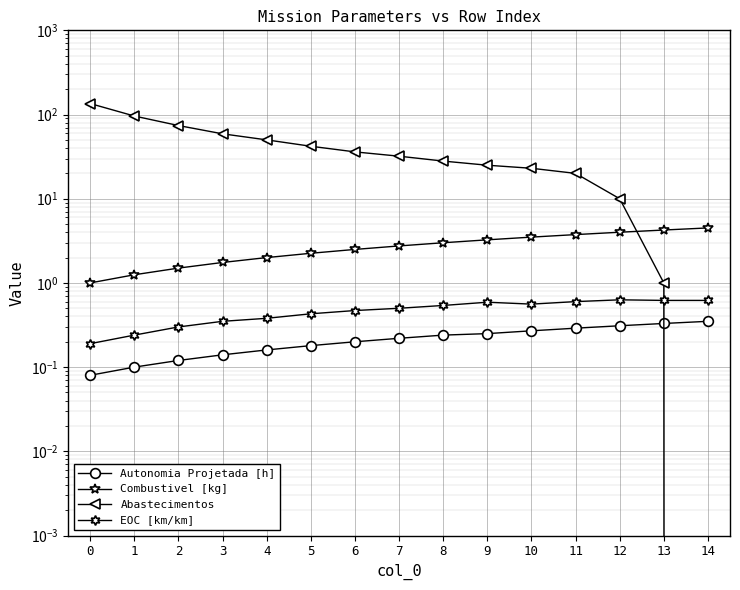

How many values in the Combustivel [kg] series exceed 2?

10